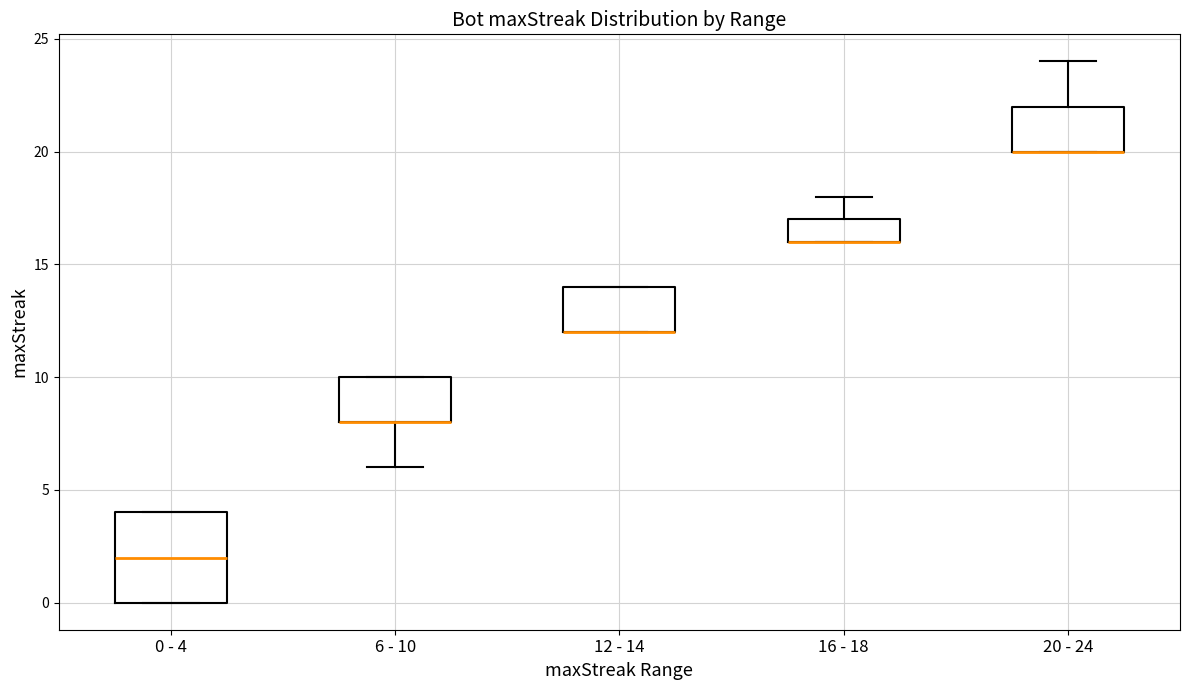

Comparing the boxes themselves (not the whiskers), which one is the tallest?

0 - 4